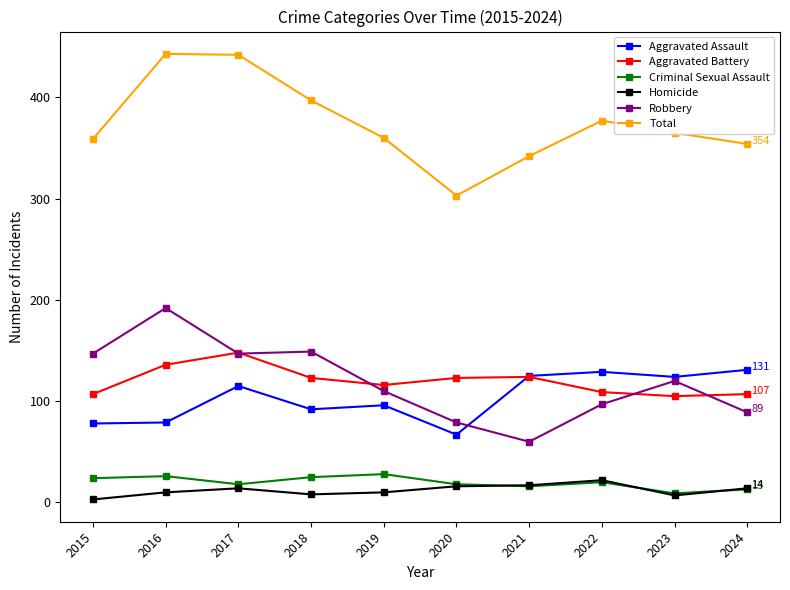

True or false: Aggravated Assault and Total cross at least once.

False